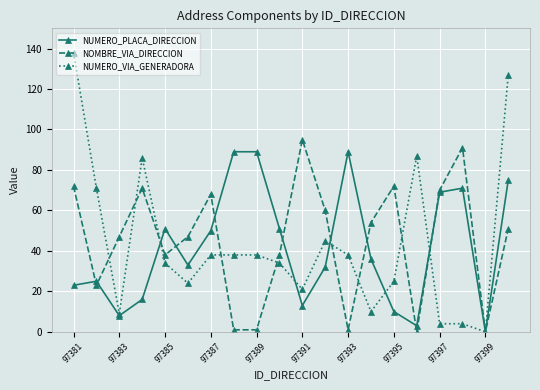

What is the highest value of the NOMBRE_VIA_DIRECCION series?

95